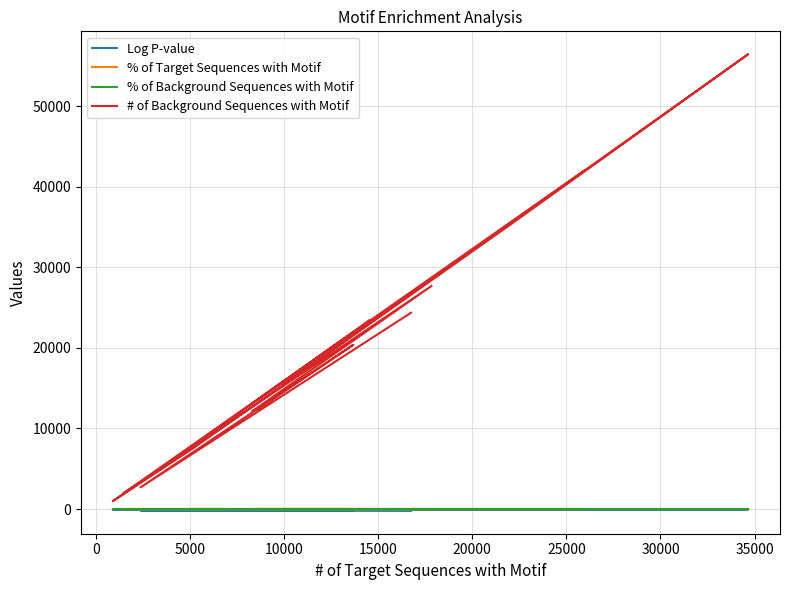

True or false: # of Background Sequences with Motif and % of Target Sequences with Motif cross at least once.

False